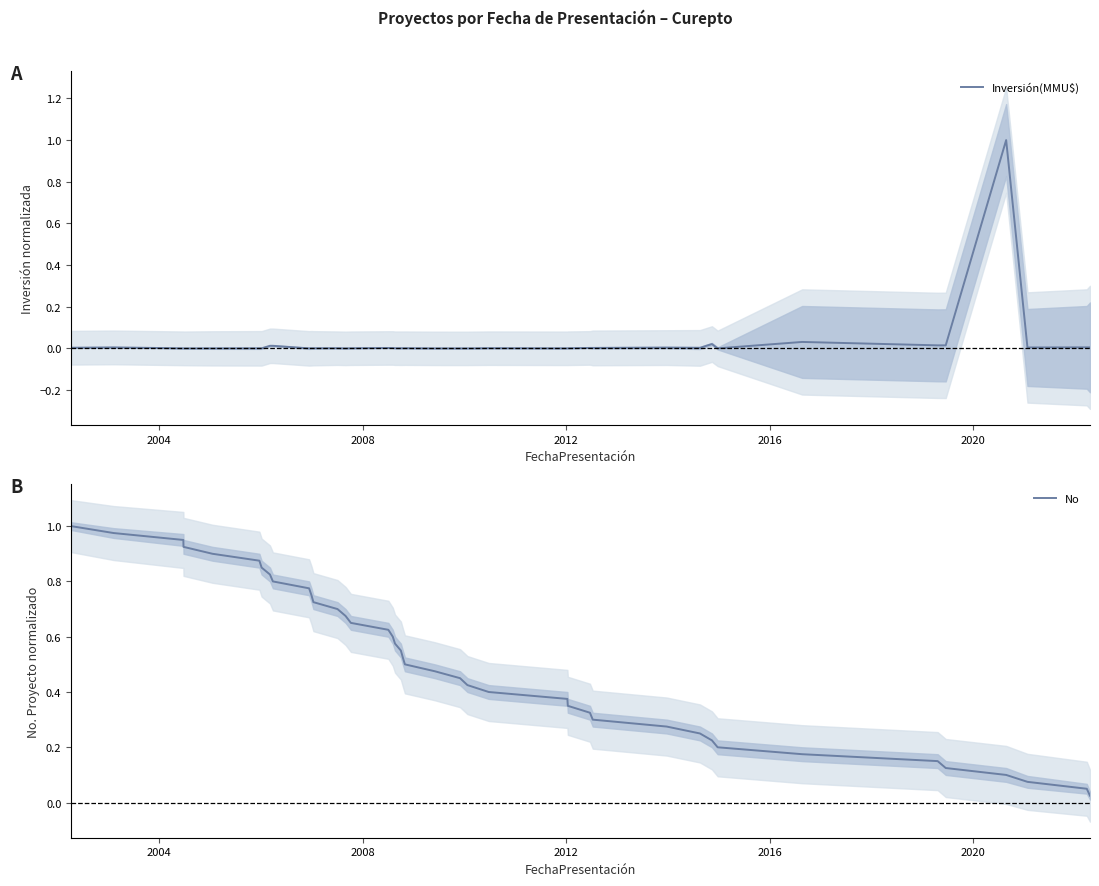

What is the highest value of the Inversión(MMU$) series?

1.0